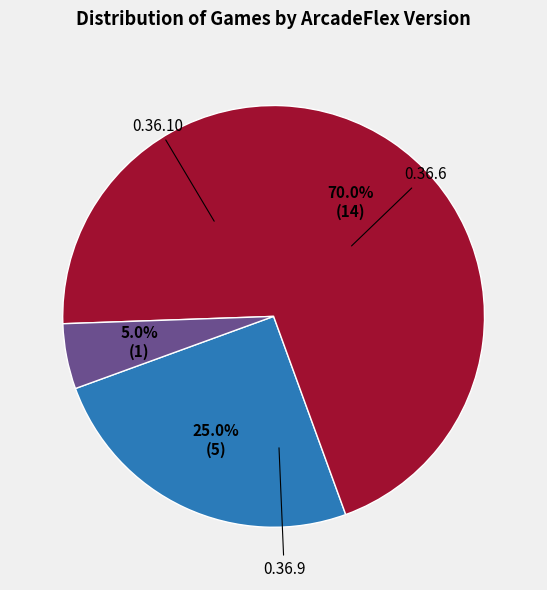

What is the change in value from 0.36.6 to 0.36.10?

-4